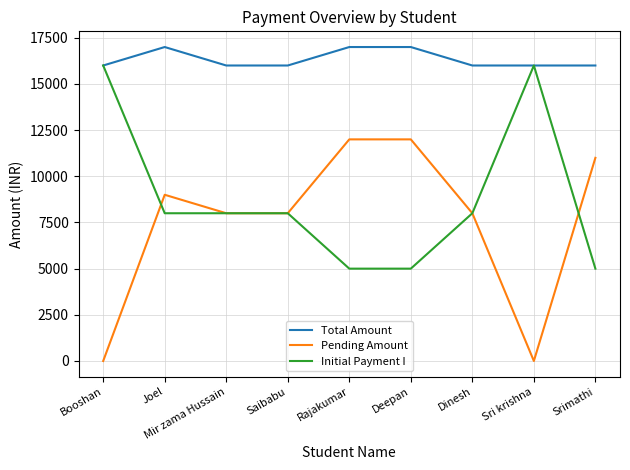

What is the difference between the highest and lowest values at Srimathi?

11000